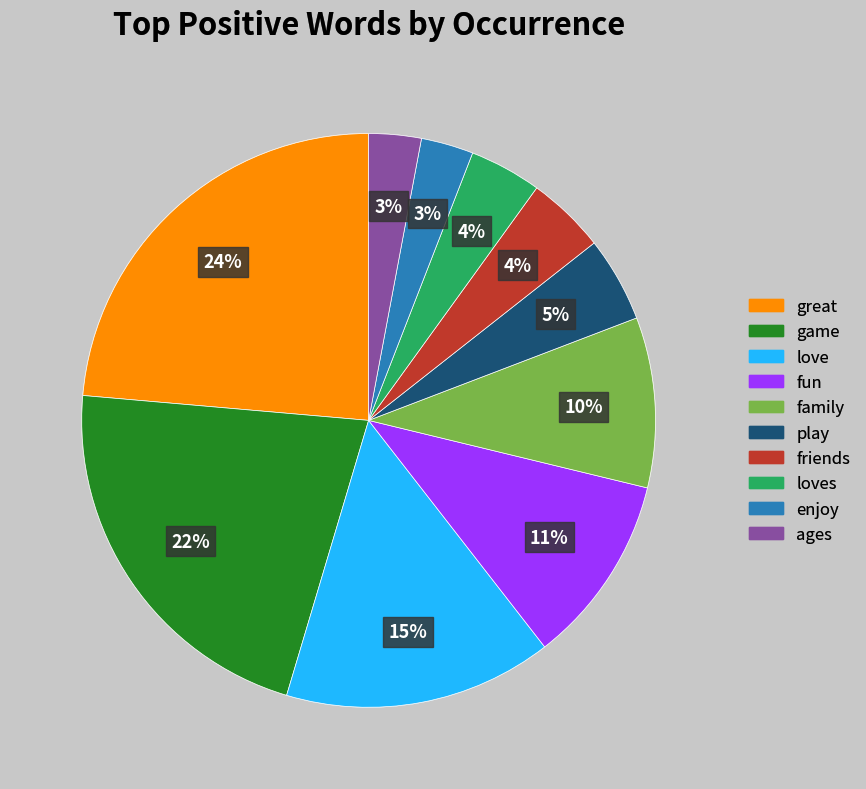

To the nearest percent, what portion does loves represent?

4%